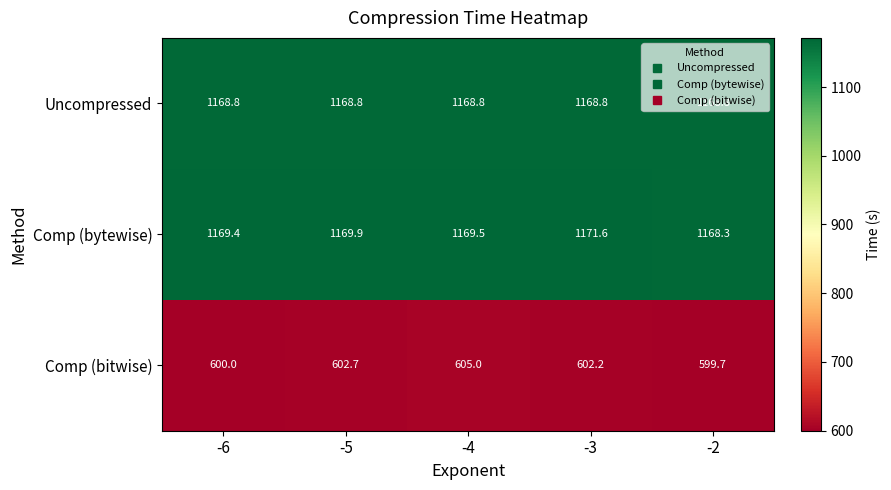

At which category is the sum across all series the highest?

-4